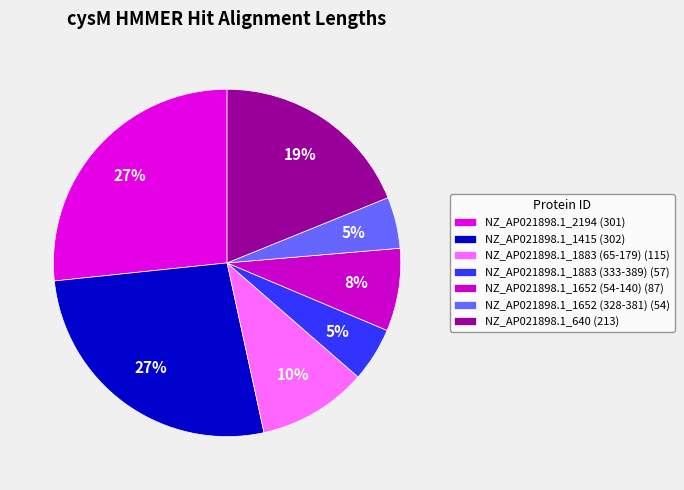

True or false: NZ_AP021898.1_1652 (328-381) accounts for 10% of the total.

False